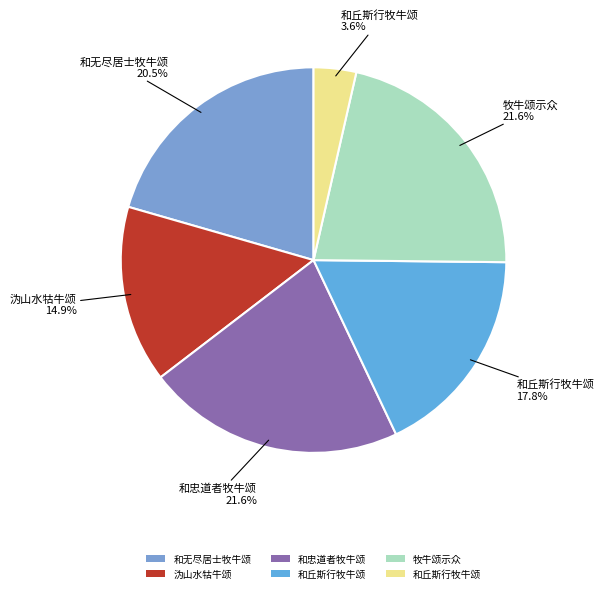

Which slice is the largest?

和忠道者牧牛颂